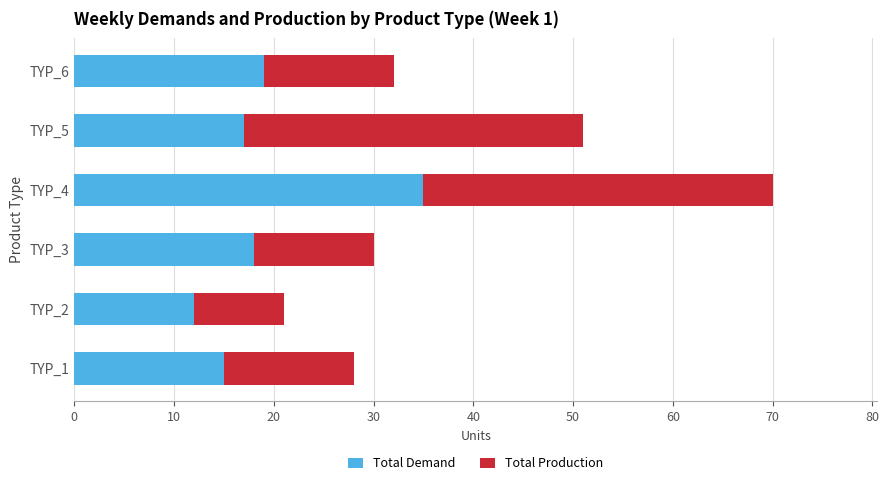

What is the total value across all series at TYP_2?

21